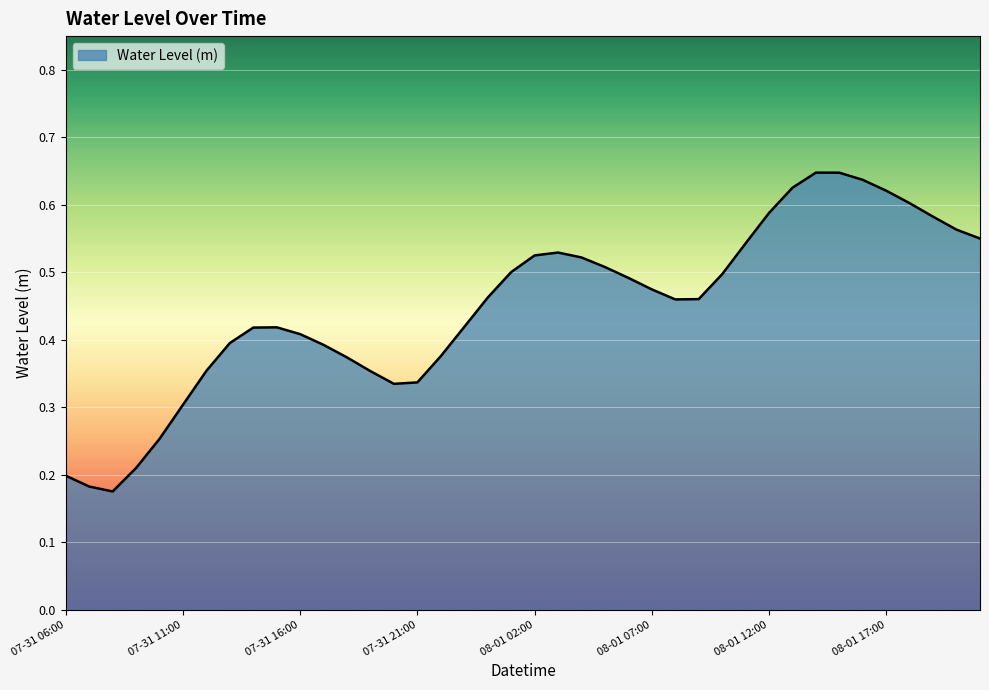

Does the chart display data point markers on the line(s)?

No